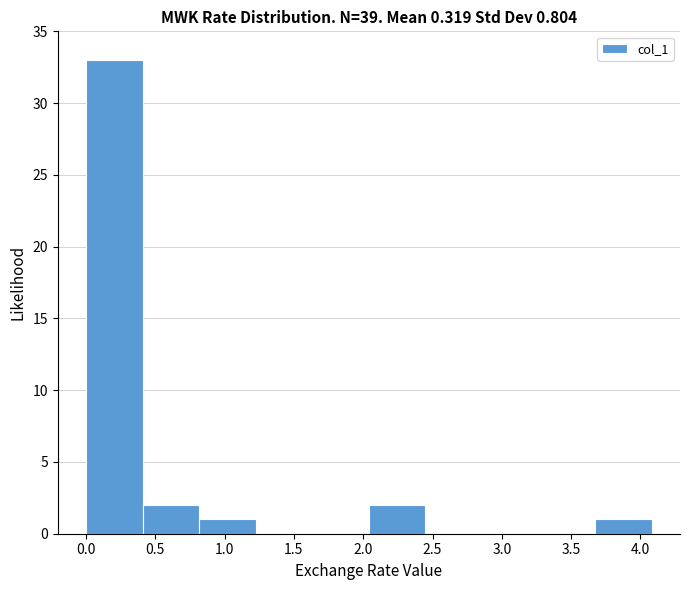

Over which range of the x-axis is the bar tallest?

0.00 to 0.40